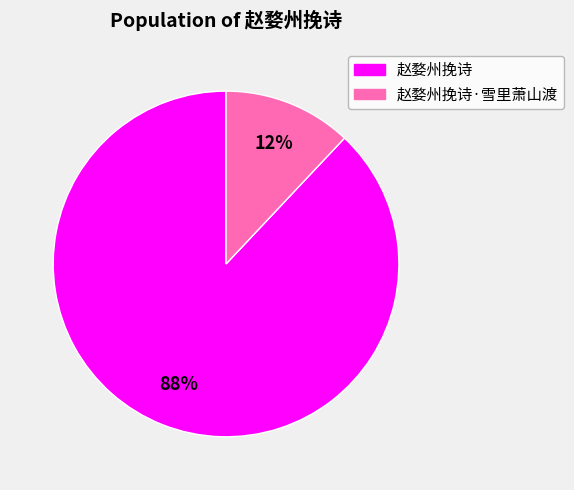

Does any single category account for the majority?

Yes